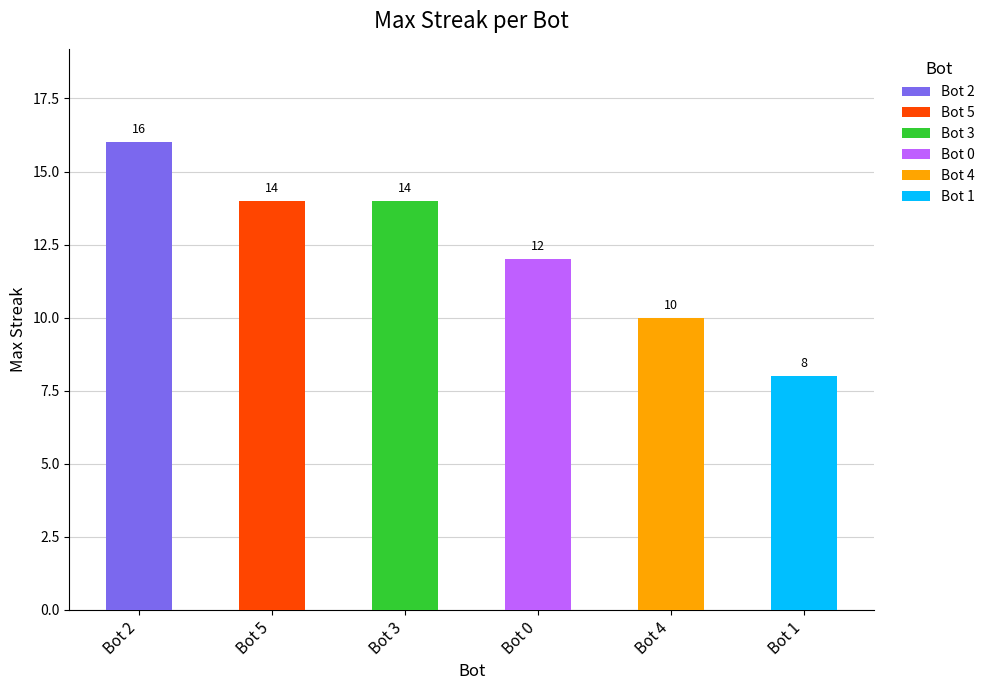

What is the label of the 2nd bar from the right?

Bot 4